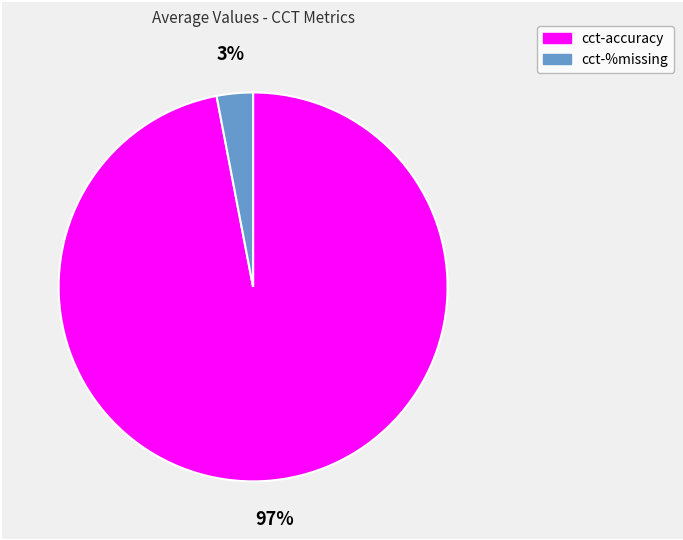

The cct-accuracy slice represents 97% of the pie. True or false?

True